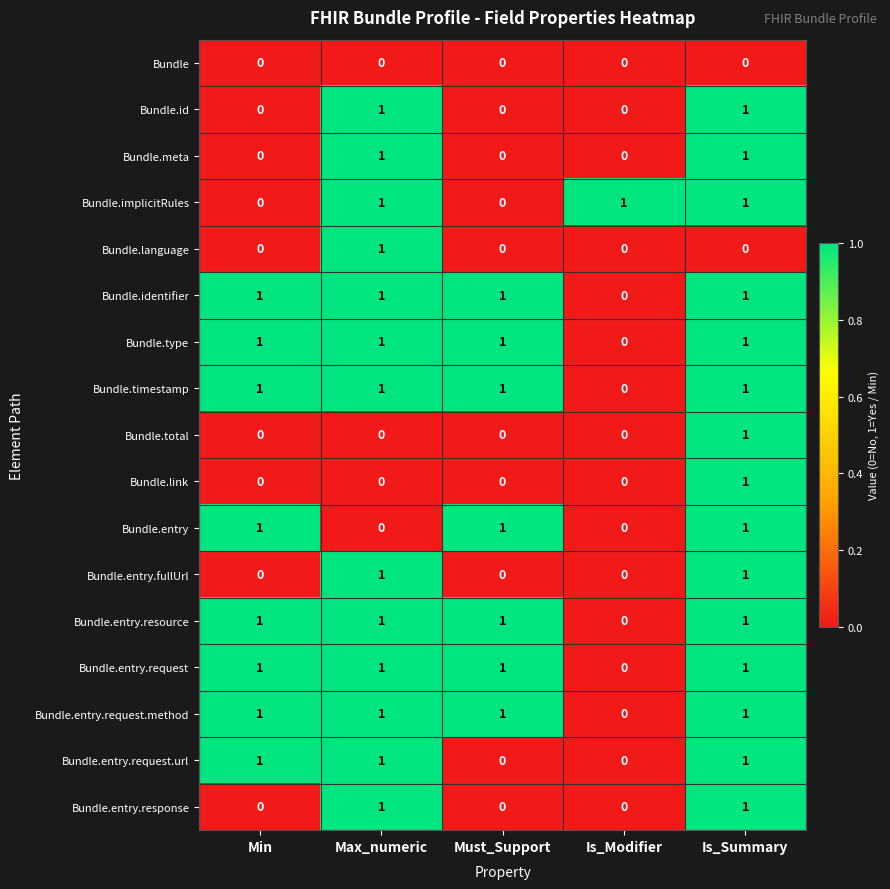

What is the difference between the highest and lowest values at Max_numeric?

1